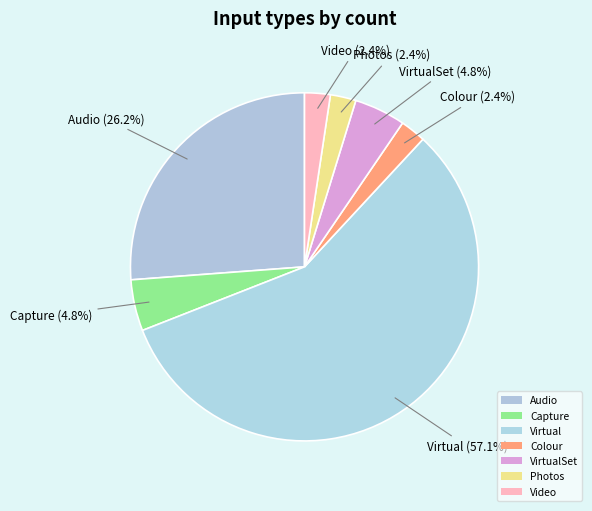

Is VirtualSet the majority of the pie?

No